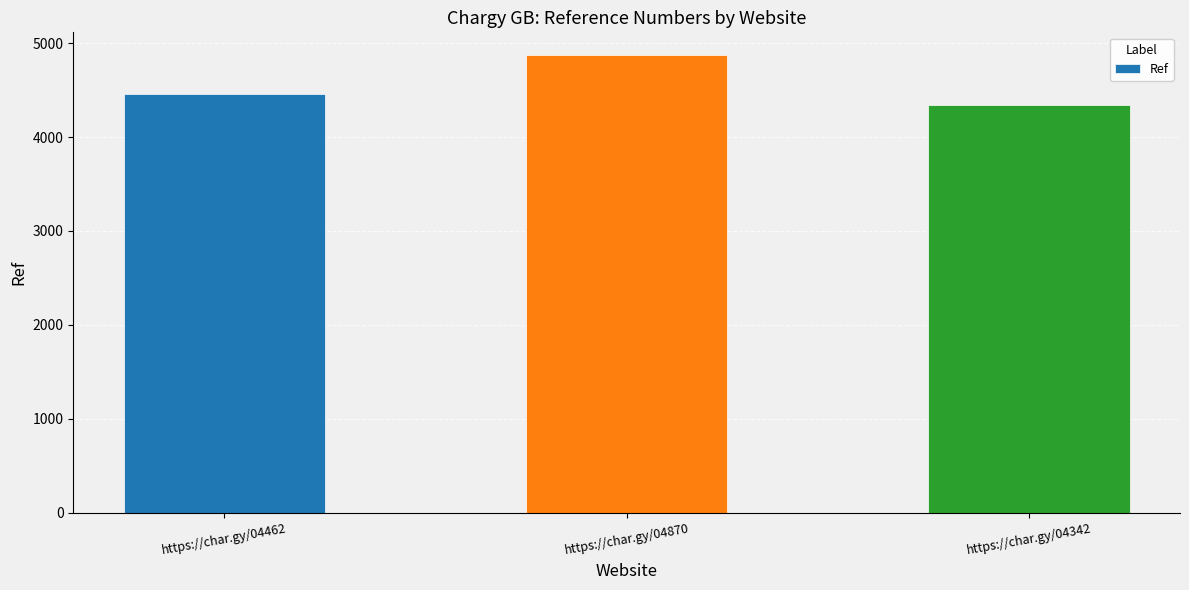

What is the difference between the second highest and minimum values?

120